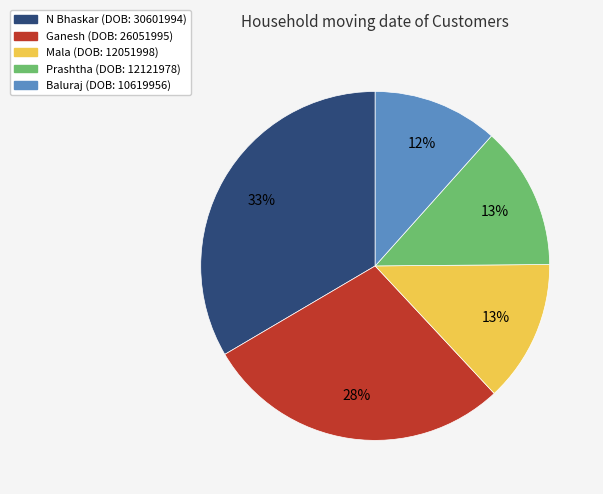

Approximately how many times larger is the value at Baluraj compared to Ganesh?

0.4